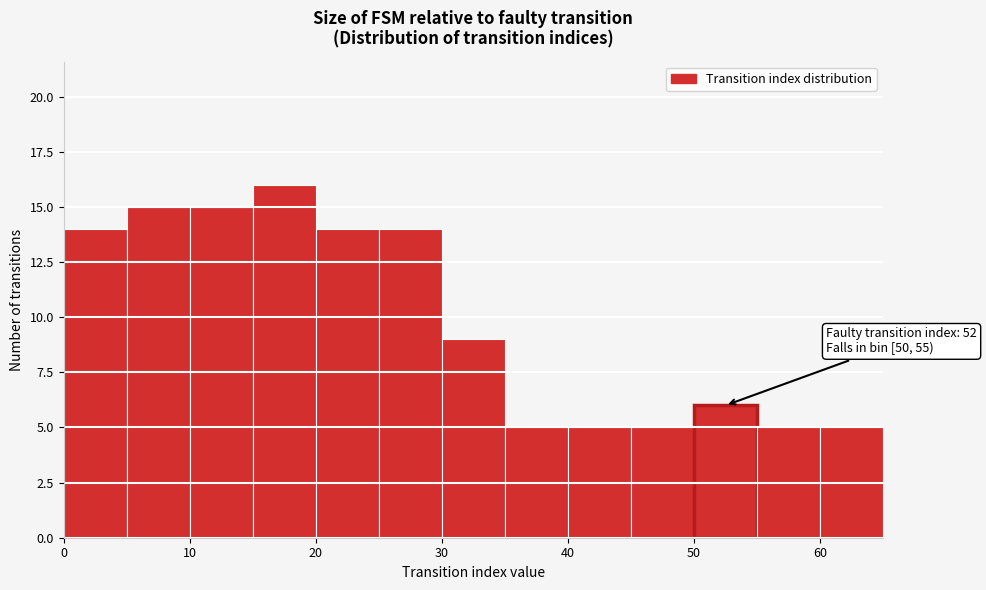

Over which range of the x-axis is the bar tallest?

15 to 20